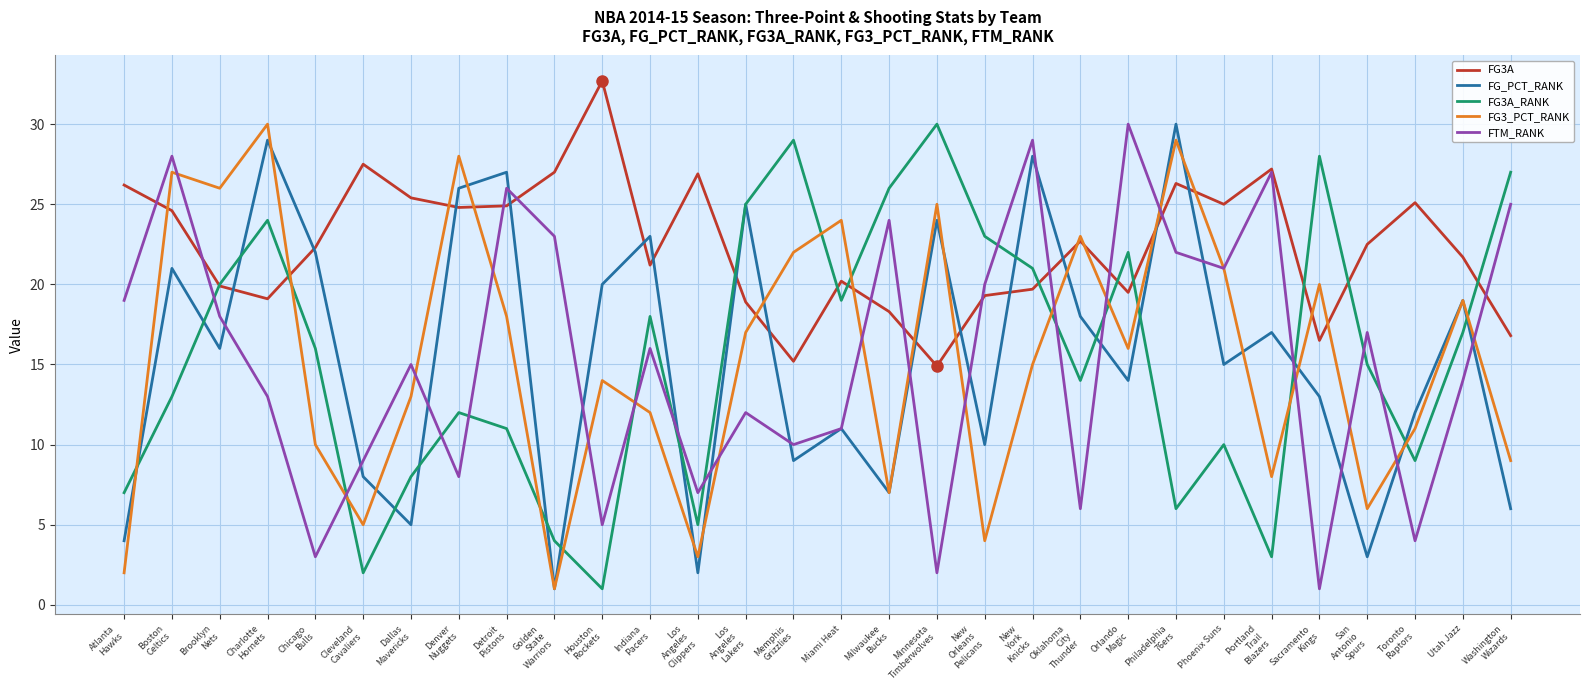

Which series has the largest total across all categories?

FG3A